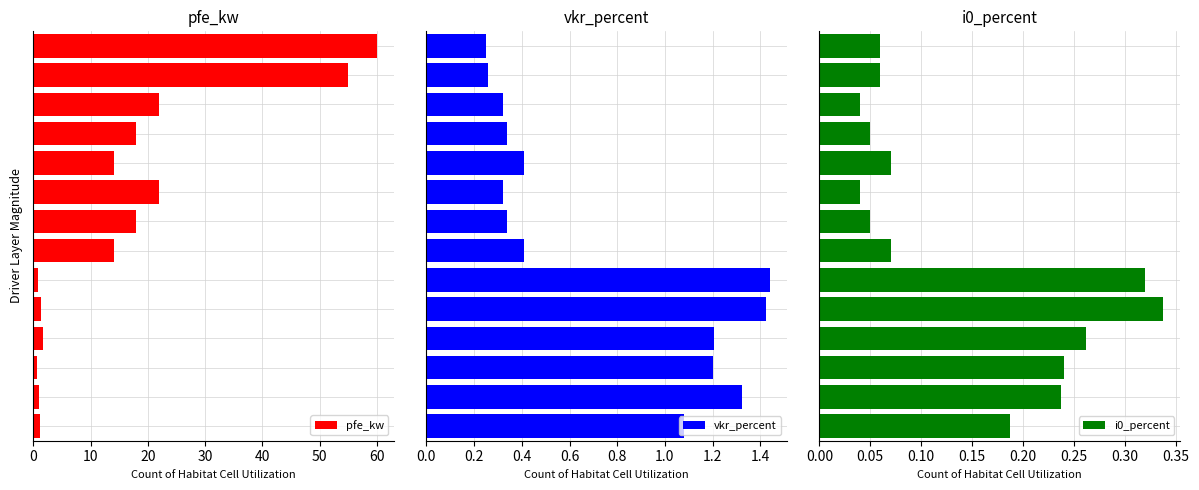

Does the chart contain stacked bars?

No